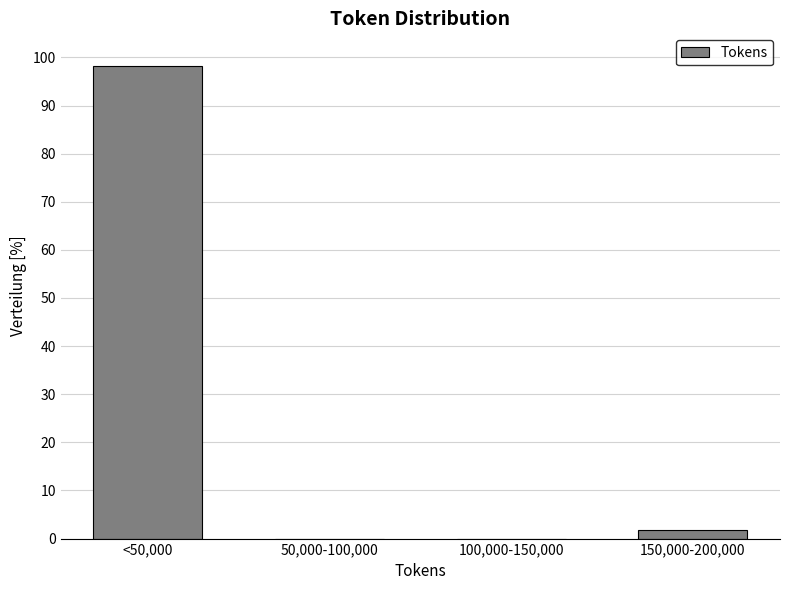

Reading left to right, what are all the values shown in this chart?

<50,000=98.1	50,000-100,000=0.0	100,000-150,000=0.0	150,000-200,000=1.9